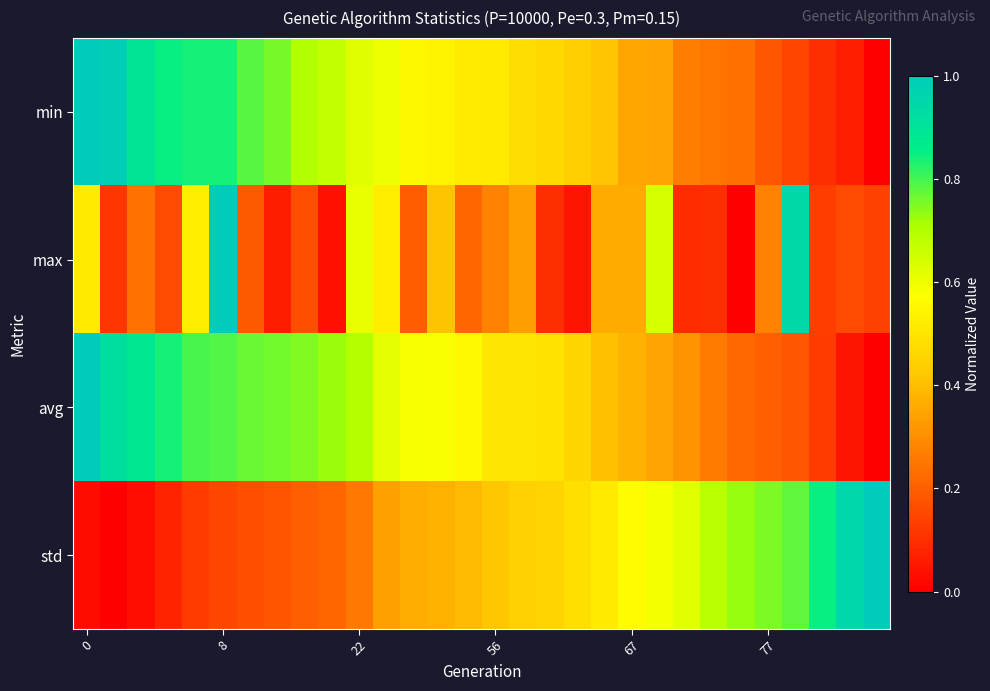

Which series has the widest spread of values?

min